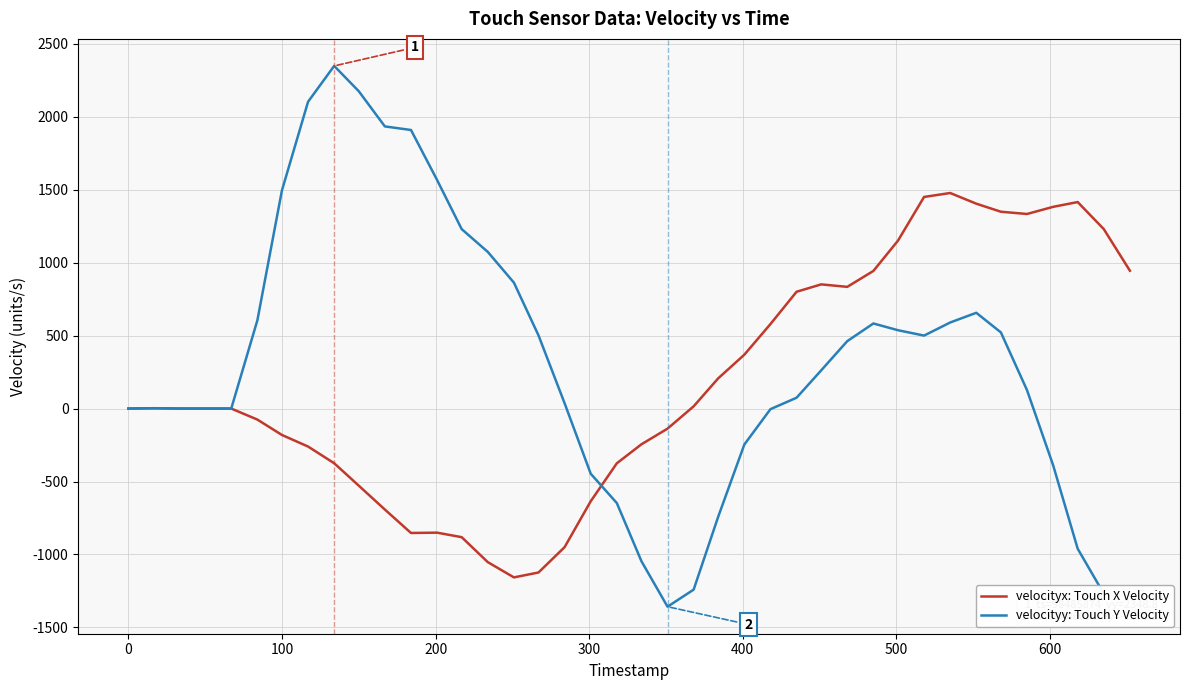

Rank the series by their maximum value, from highest to lowest.

velocityy: Touch Y Velocity, velocityx: Touch X Velocity